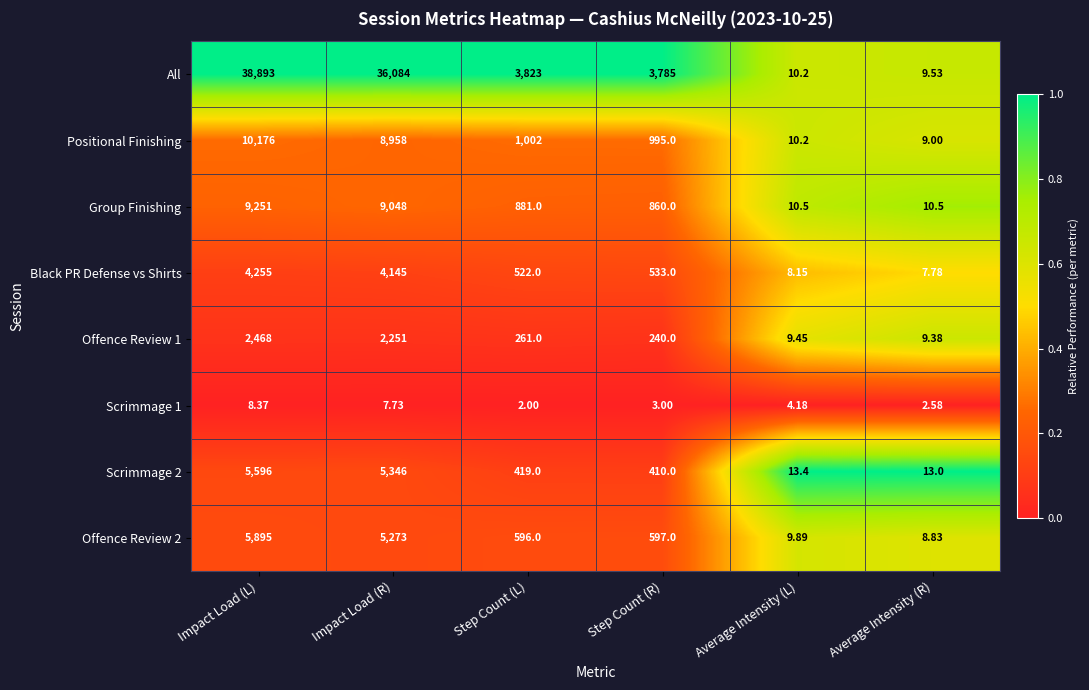

List the labels in order of Scrimmage 1 value, largest first.

Impact Load (L), Impact Load (R), Average Intensity (L), Step Count (R), Average Intensity (R), Step Count (L)